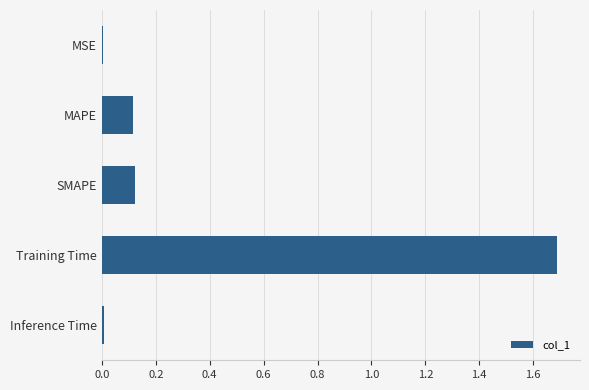

Which category has the highest value across all series?

Training Time